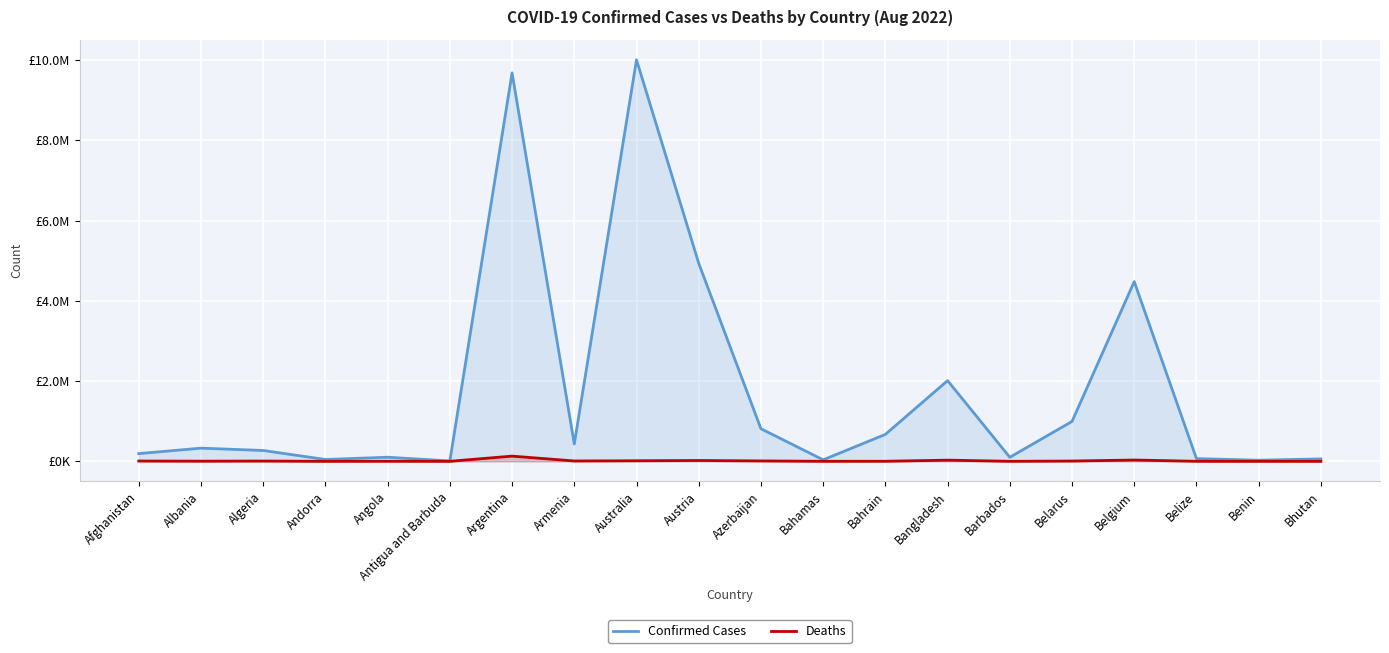

The value of Confirmed Cases at Belgium is 2560428. True or false?

False